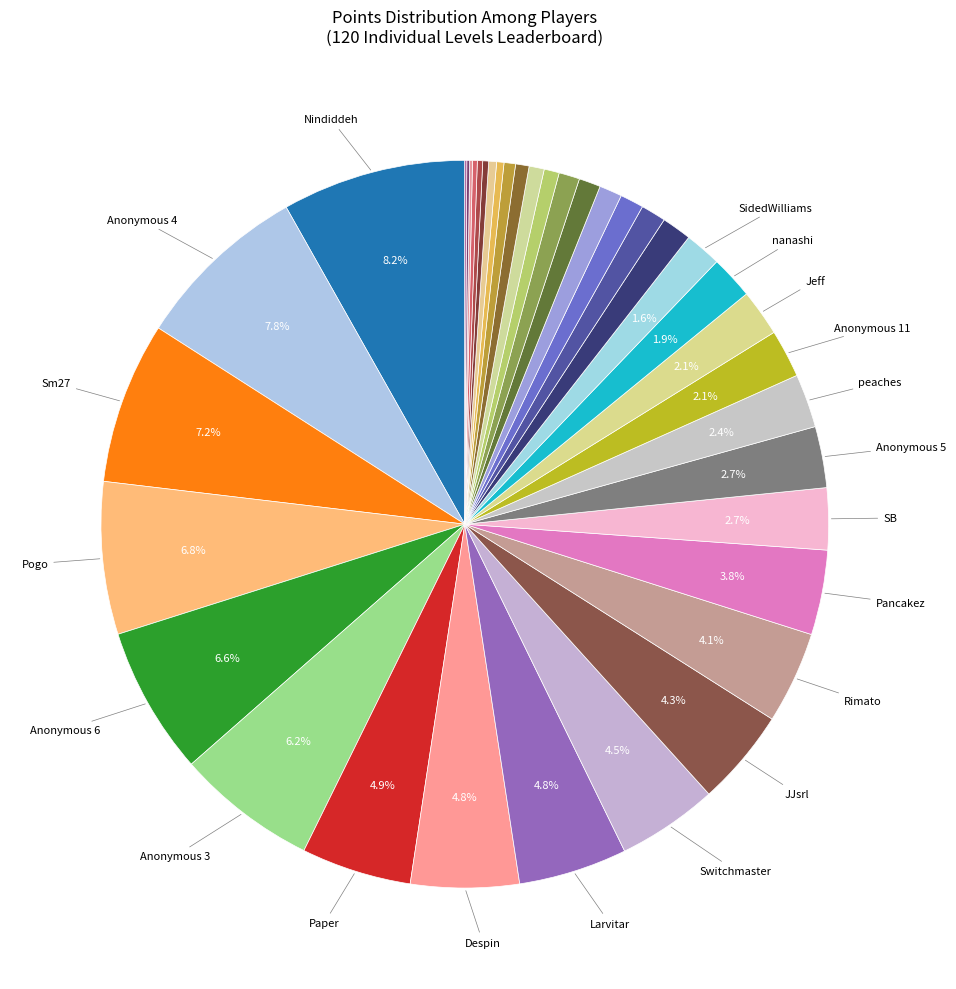

What is the largest slice in the pie chart?

Nindiddeh